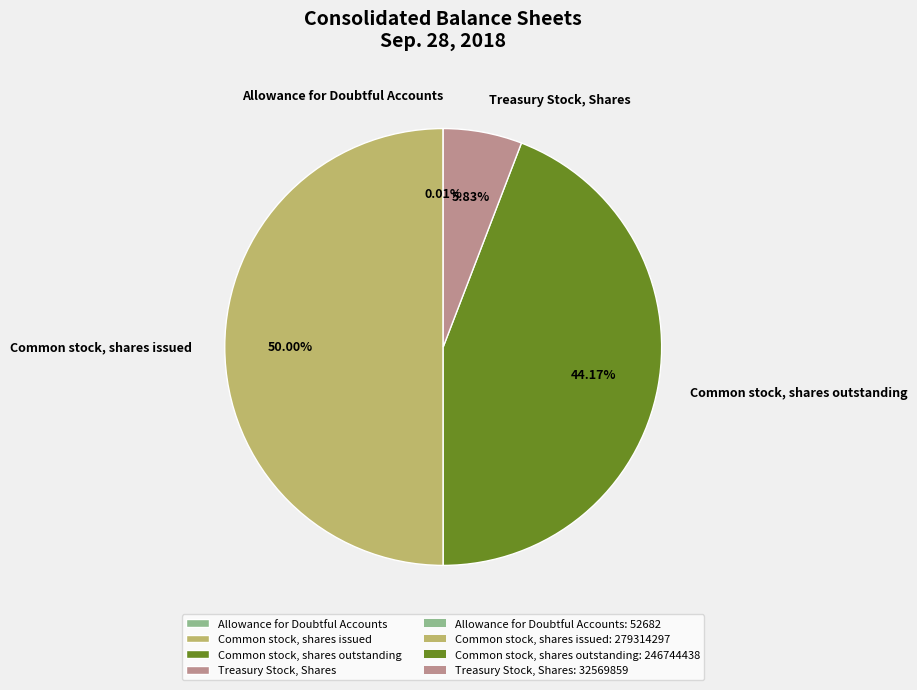

Which category has the biggest portion of the pie?

Common stock, shares issued